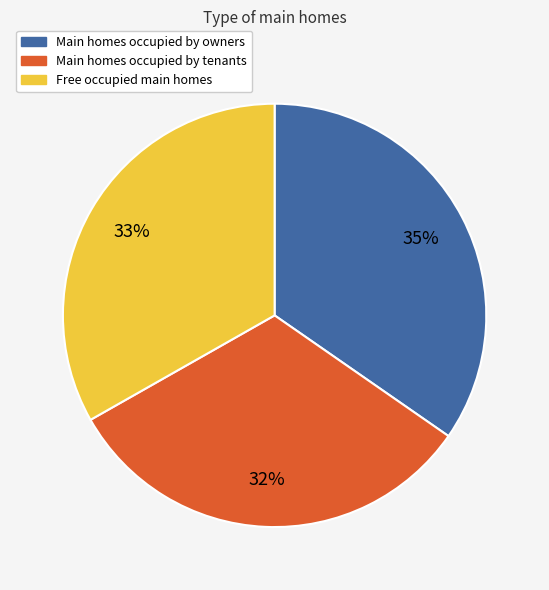

To the nearest percent, what is the average slice percentage?

33%